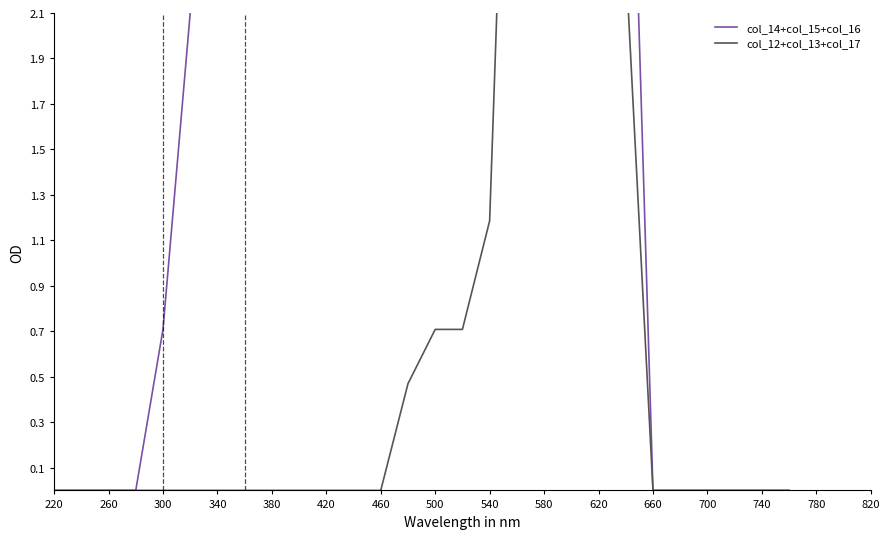

Is this an area chart (filled region under the line)?

No